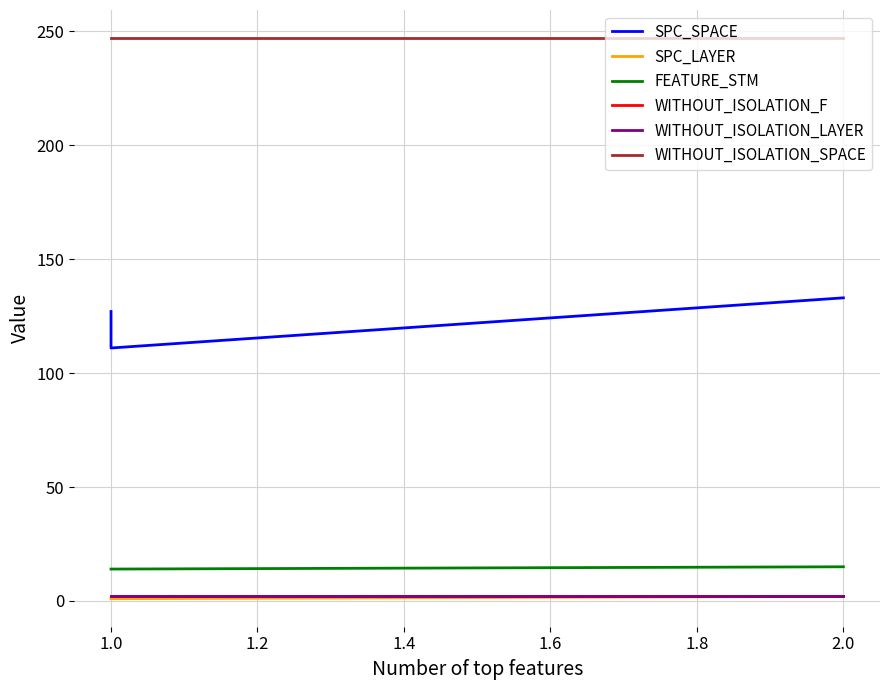

What is the sum of all WITHOUT_ISOLATION_F values?

6